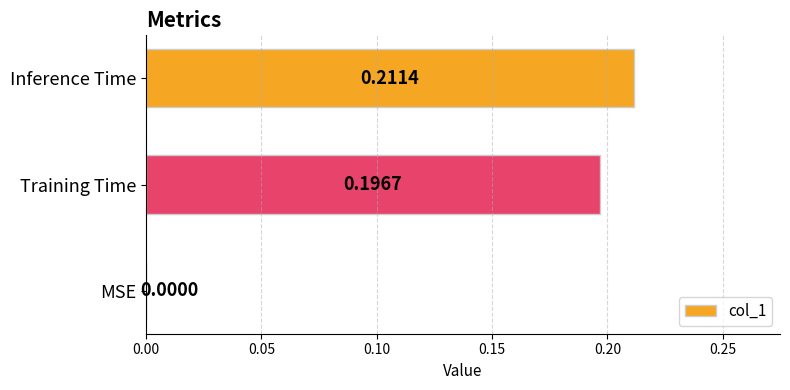

How many values are between 0 and 1?

3